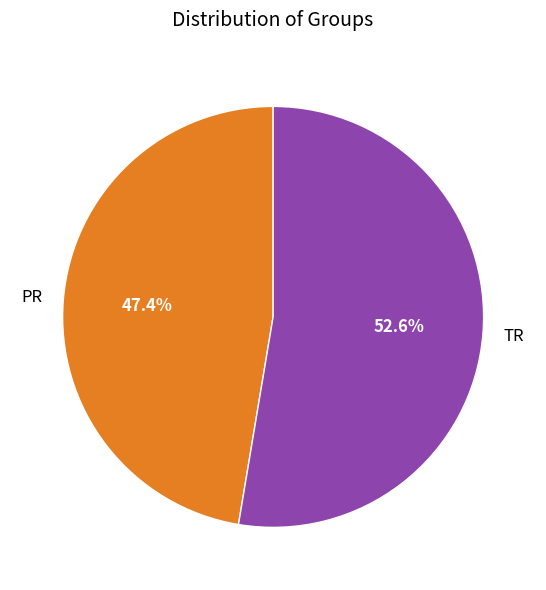

Is it true that TR is 65% of the pie?

False